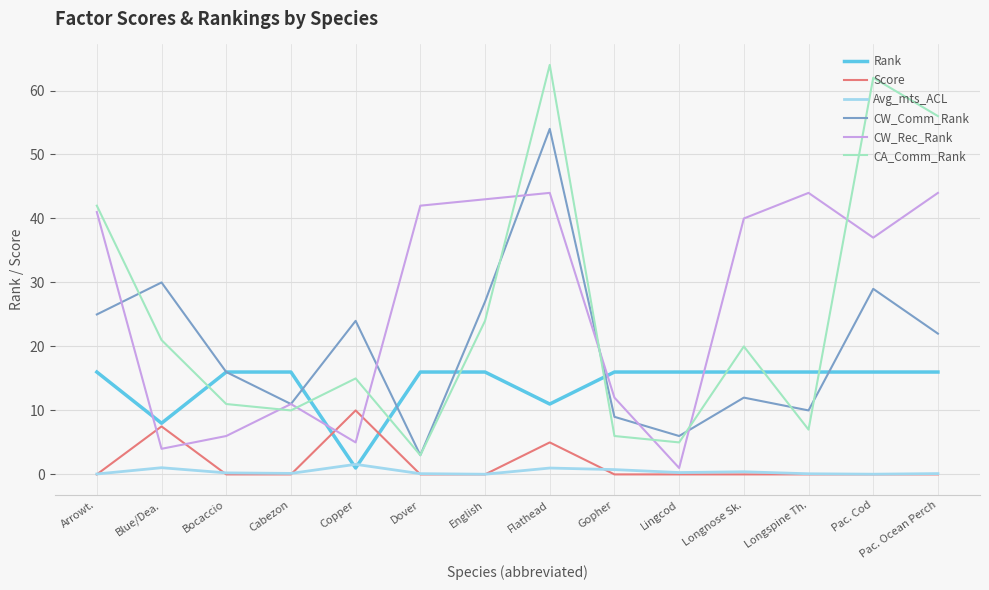

How many intersections are there between Avg_mts_ACL and Rank?

2